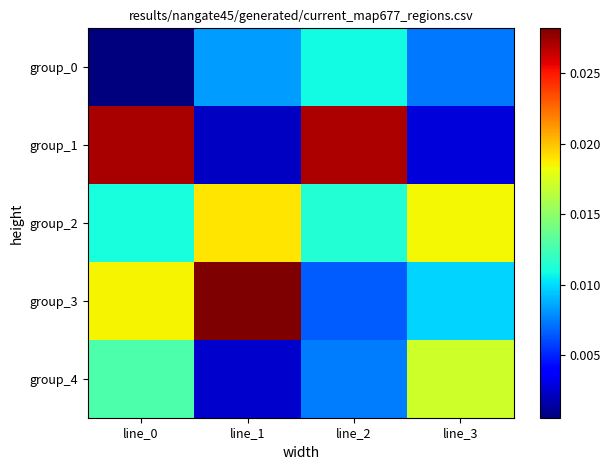

What is the total value across all series at line_3?

0.1